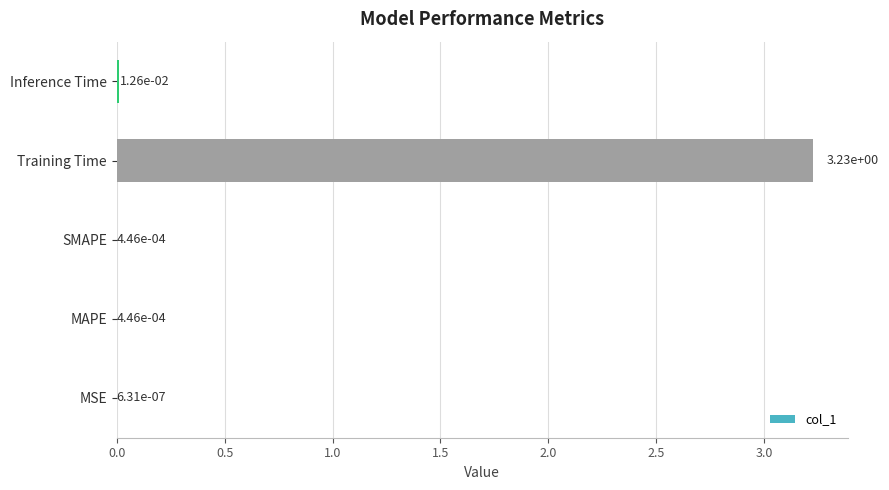

What is the change in value from MAPE to Training Time?

+3.2